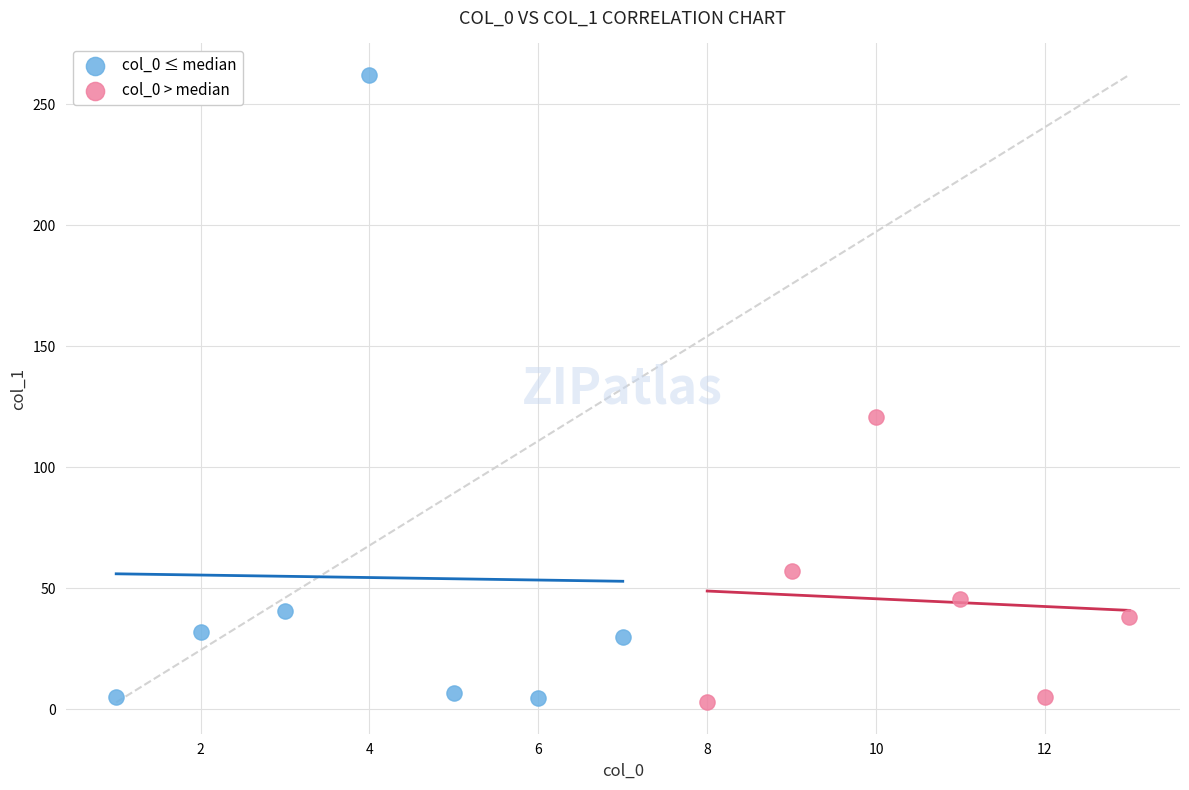

Which series has the largest Y range (max minus min)?

col_0 ≤ median